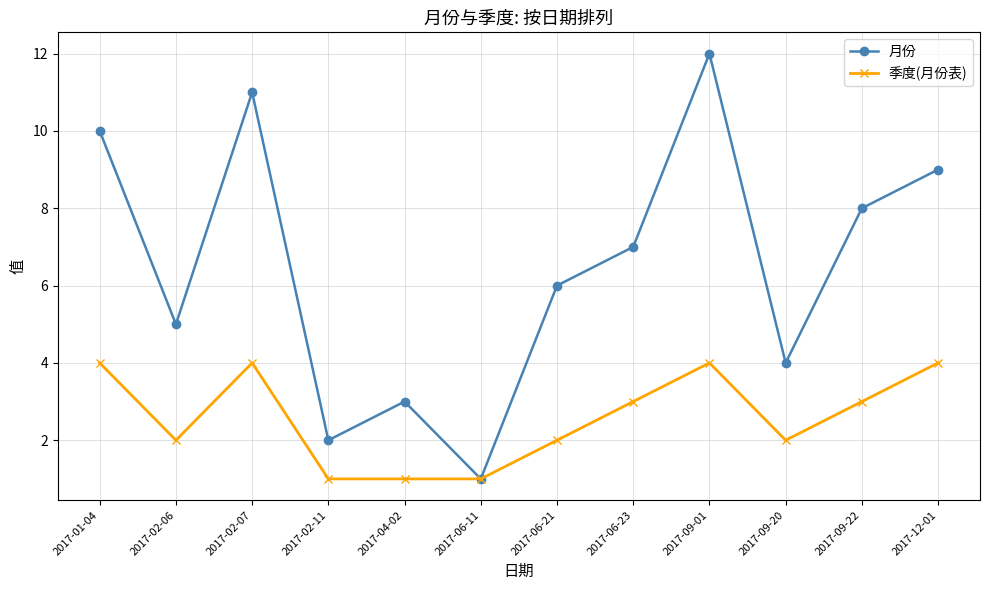

At which category does 月份 reach its first local peak?

2017-02-07